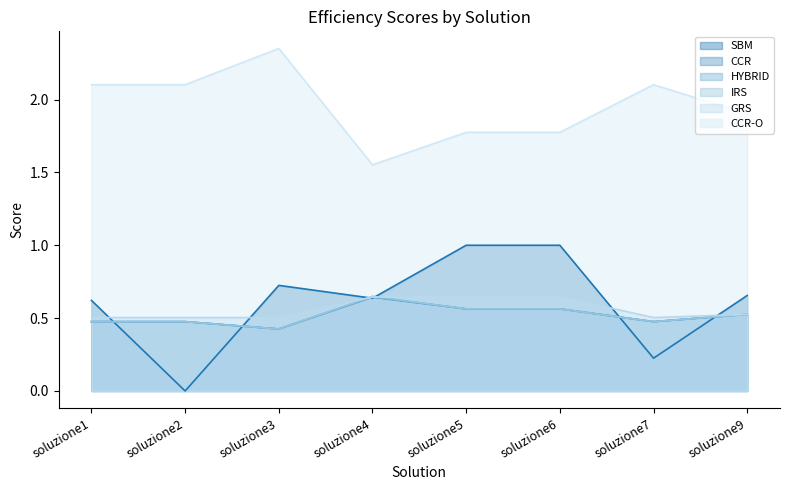

What is the value of the CCR point at the 8th from the left?

0.5